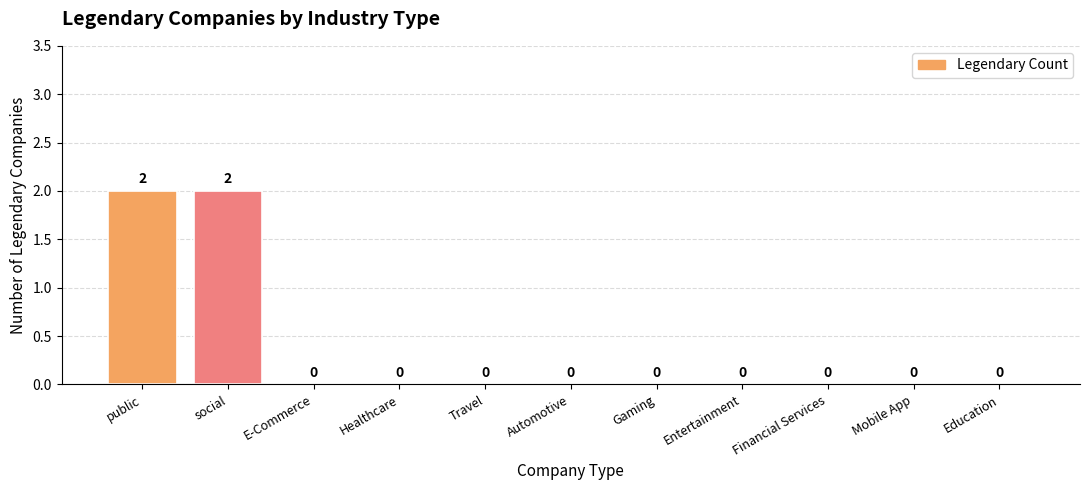

The value at Financial Services is 1. True or false?

False